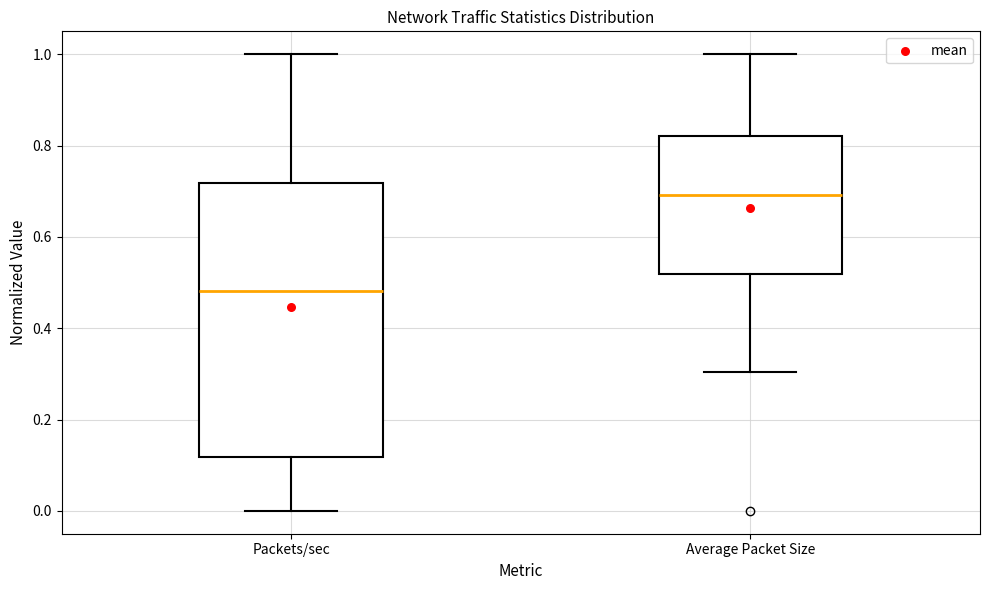

Reading left to right, read every box against the y-axis: the position of its median line, the range the box covers, and the ends of its whiskers. The values are not printed on the chart, so give them approximately, as read against the axis.

Packets/sec: median 0.48, box 0.12 to 0.72, whiskers 0.00 to 1.00
Average Packet Size: median 0.70, box 0.52 to 0.82, whiskers 0.30 to 1.00